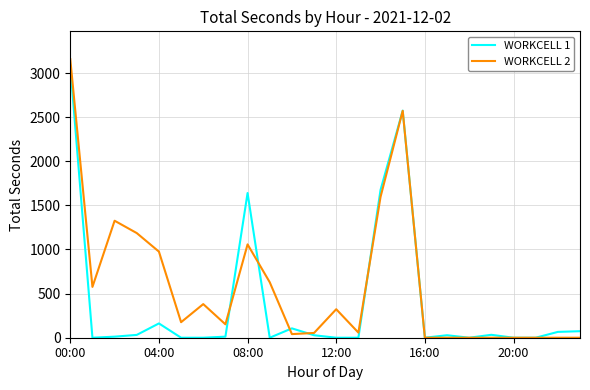

True or false: WORKCELL 2 has more than 2 points higher than both neighbors.

True